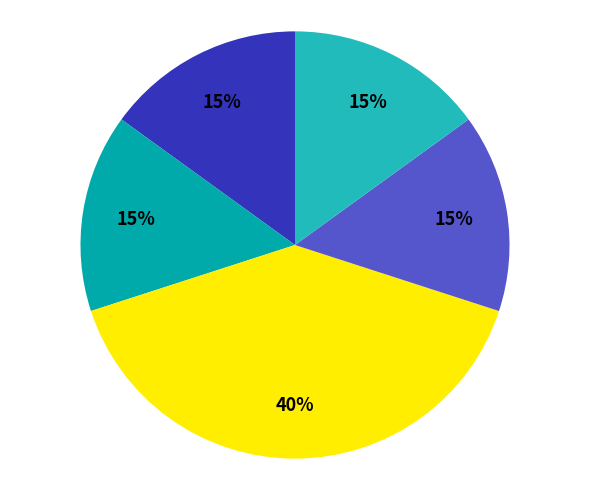

How many segments does this pie chart have?

5